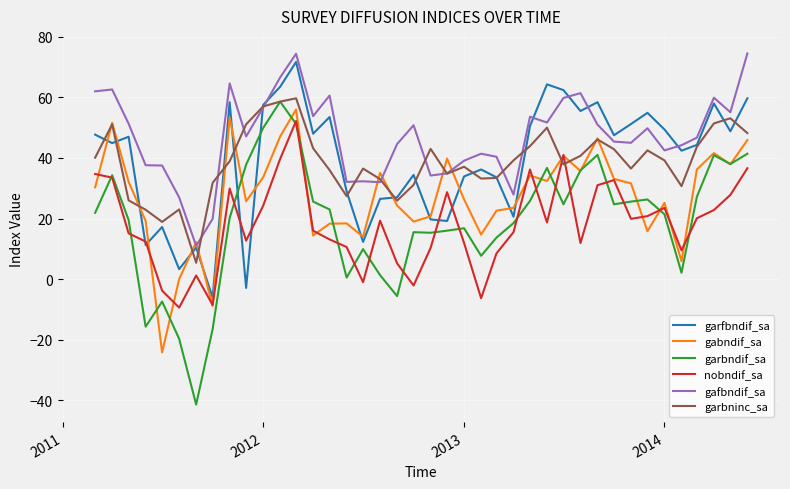

List the series in order of their peak value, lowest first.

nobndif_sa, gabndif_sa, garbndif_sa, garbninc_sa, garfbndif_sa, gafbndif_sa